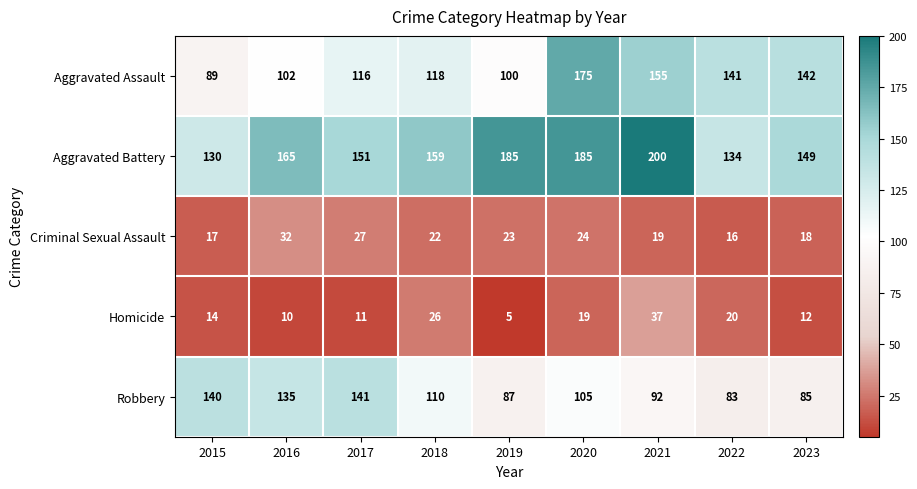

Which series has the widest spread of values?

Aggravated Assault